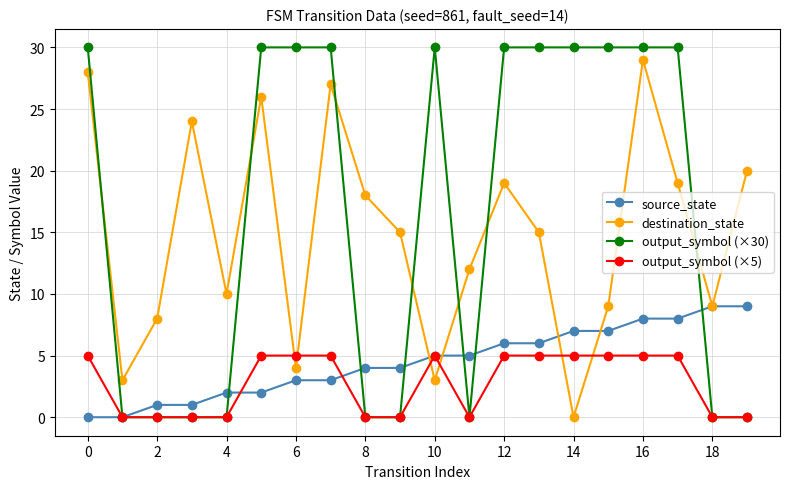

What is the maximum value for destination_state?

29